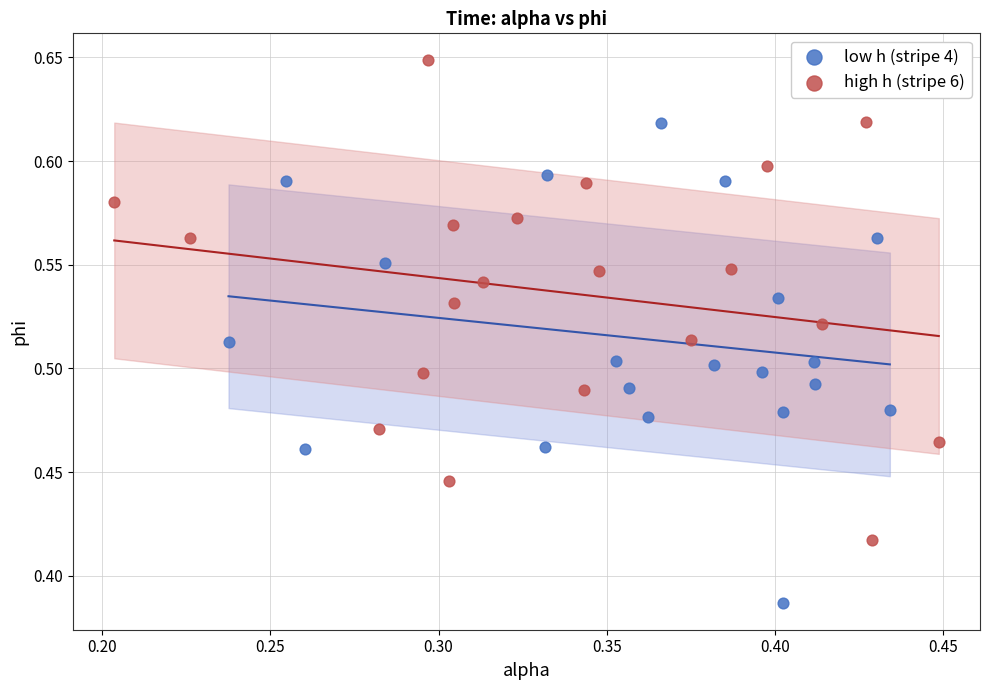

Which series reaches the maximum Y coordinate?

high h (stripe 6)